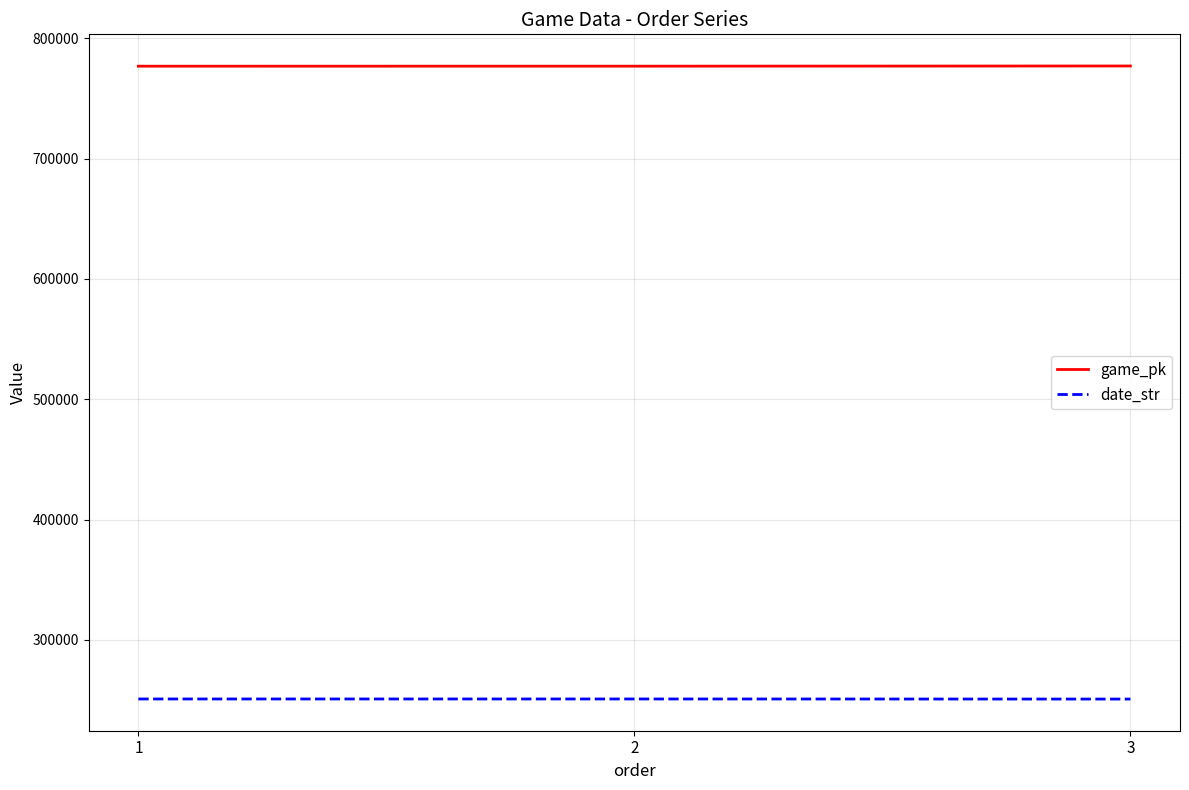

What are all the series names shown in the legend?

game_pk, date_str